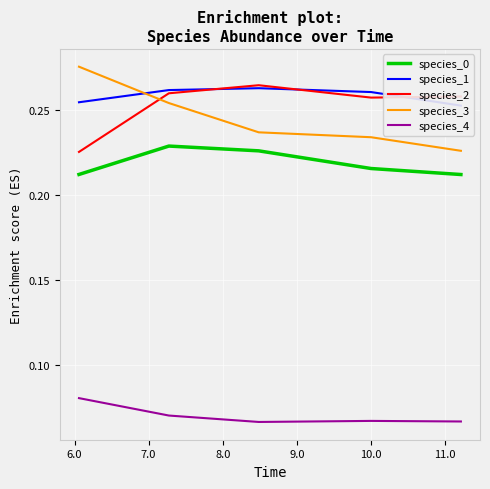

True or false: species_2 and species_0 intersect in this chart.

False